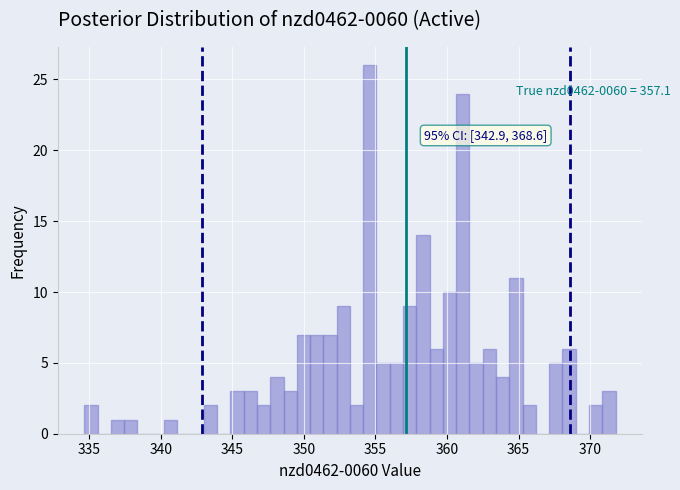

Around what value on the x-axis is the tallest bar? Give the approximate position of its centre, as read against the axis.

354.5